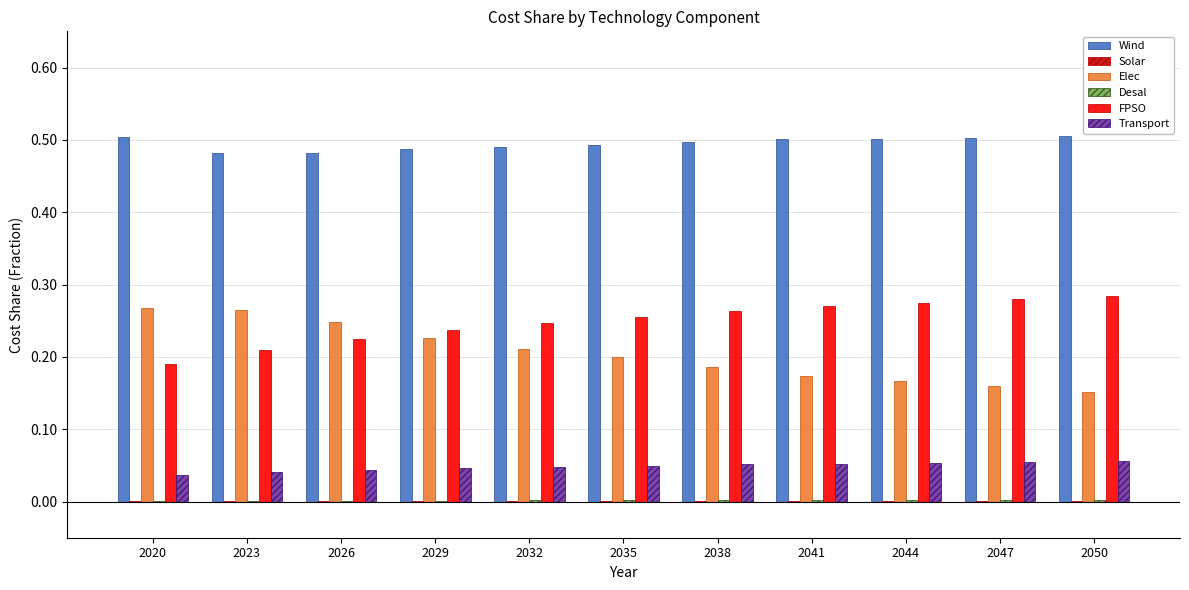

True or false: Wind has a value of 0.5 at 2023.

True